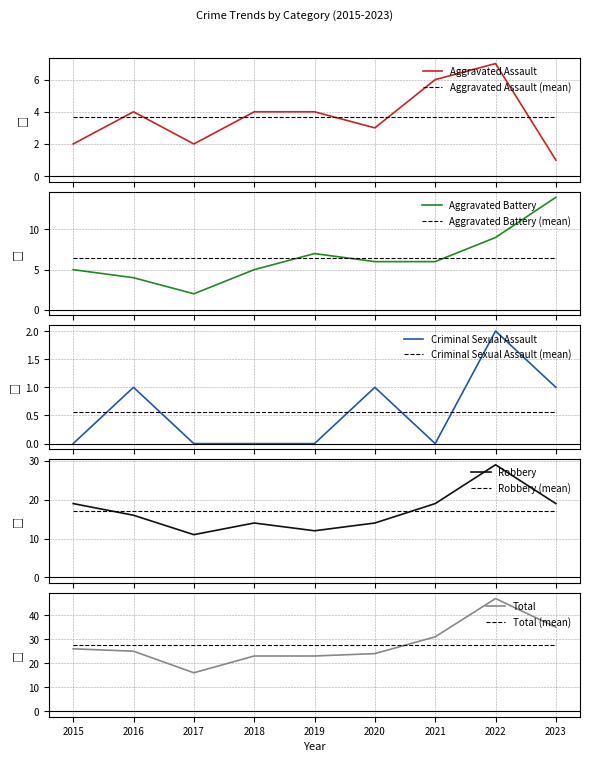

Read the Total value at 2021, to the nearest 10.

30